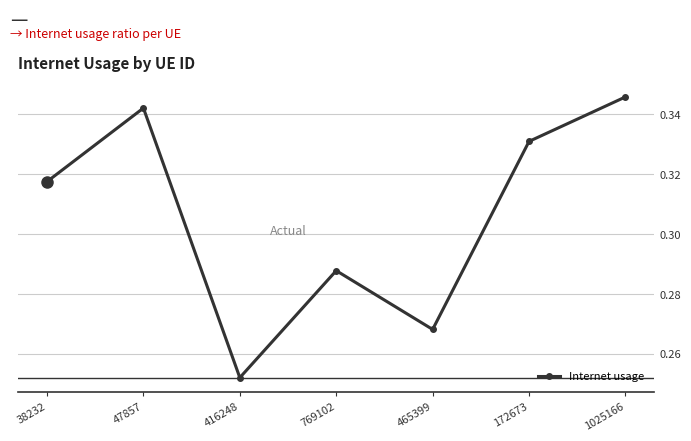

How many interior local valleys (lower than both neighbors) does the data have?

2